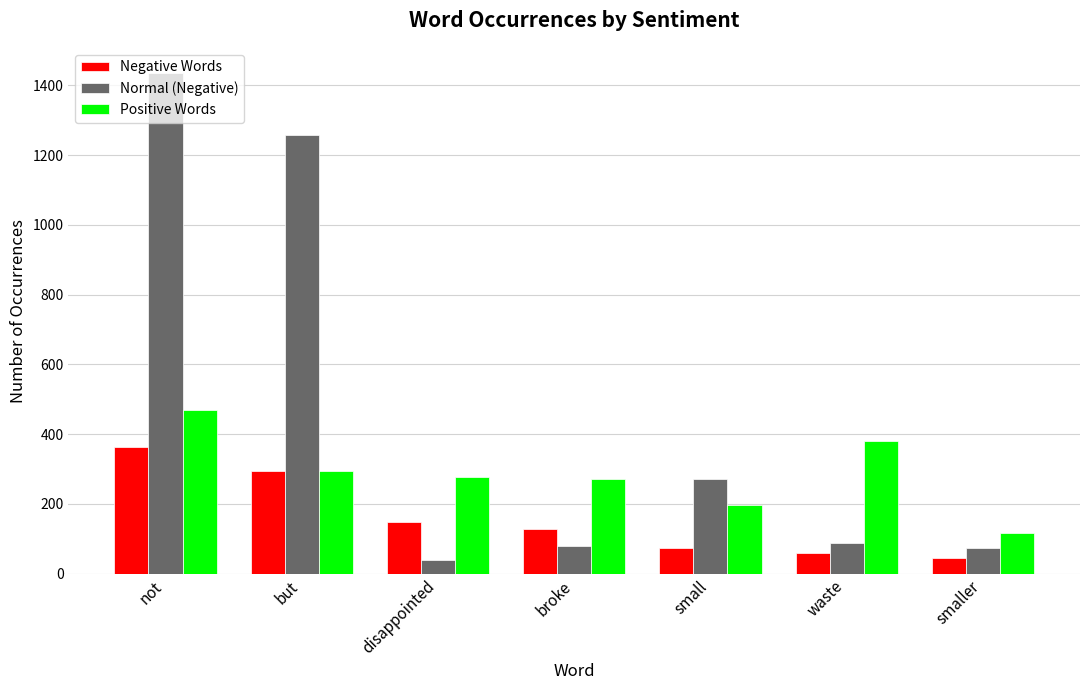

The value of Negative Words at small is 19. True or false?

False